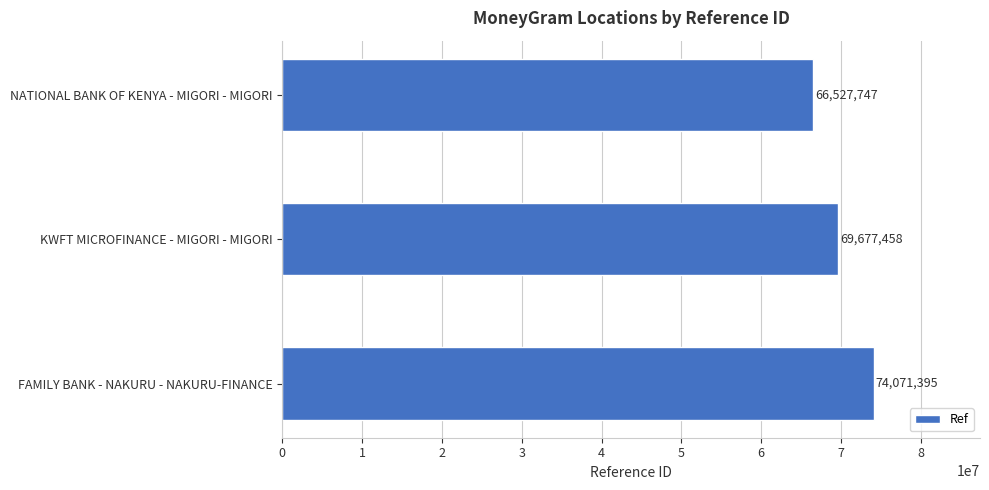

The chart shows a value of 74071395 at FAMILY BANK - NAKURU - NAKURU-FINANCE. True or false?

True